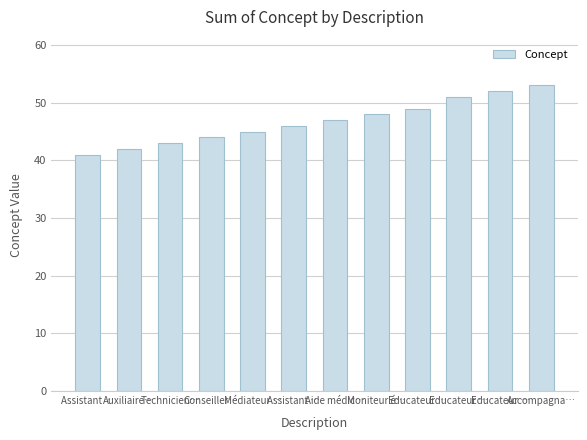

Reading right to left, transcribe all the data shown in this chart.

Accompagna…=53	Educateur …=52	Educateur …=51	Educateur …=49	Moniteur é…=48	Aide médic…=47	Assistant …=46	Médiateur …=45	Conseiller…=44	Technicien…=43	Auxiliaire…=42	Assistant …=41